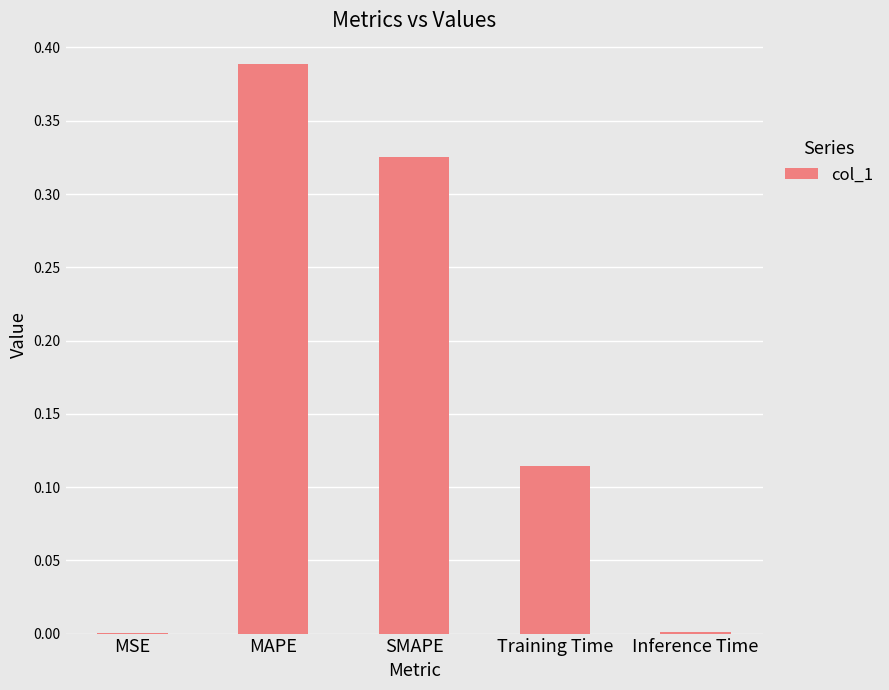

The value at MSE is 0.0. True or false?

True